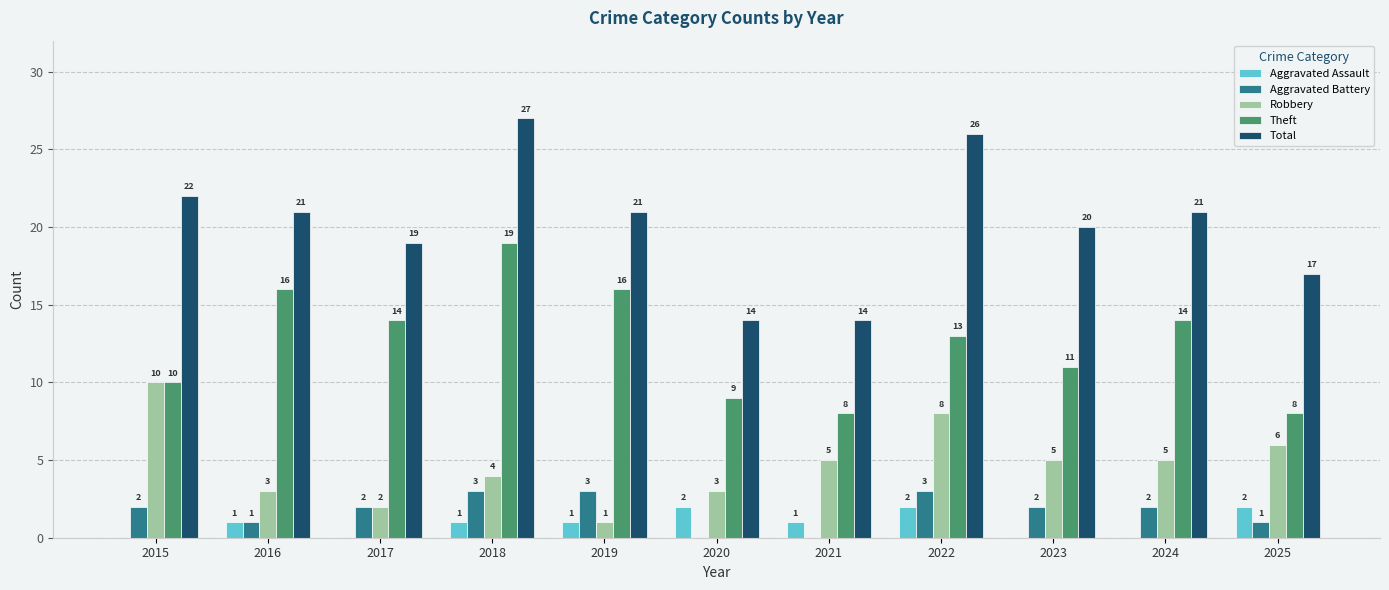

What are all the series names shown in the legend?

Aggravated Assault, Aggravated Battery, Robbery, Theft, Total